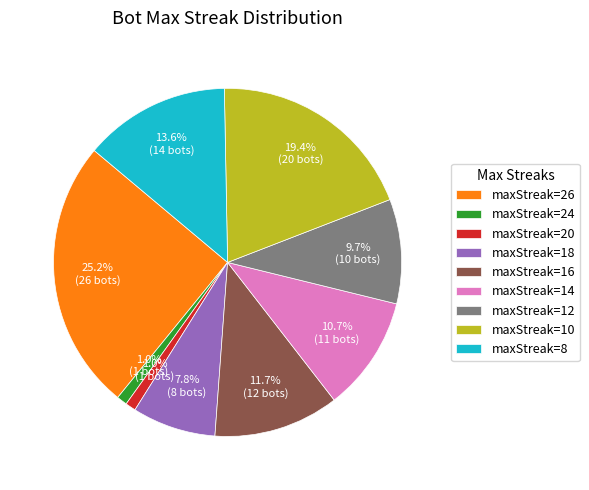

How many segments does this pie chart have?

9